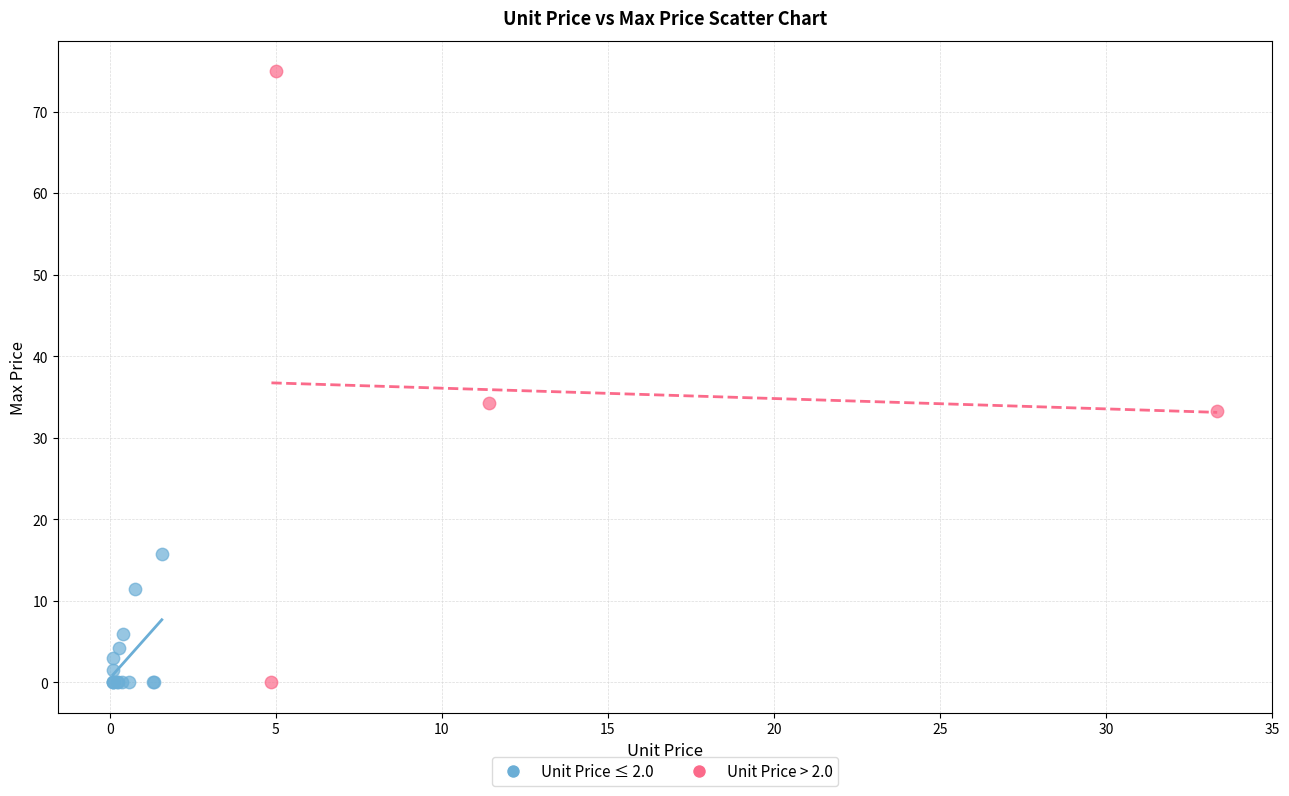

Which series has the largest Y range (max minus min)?

Unit Price > 2.0